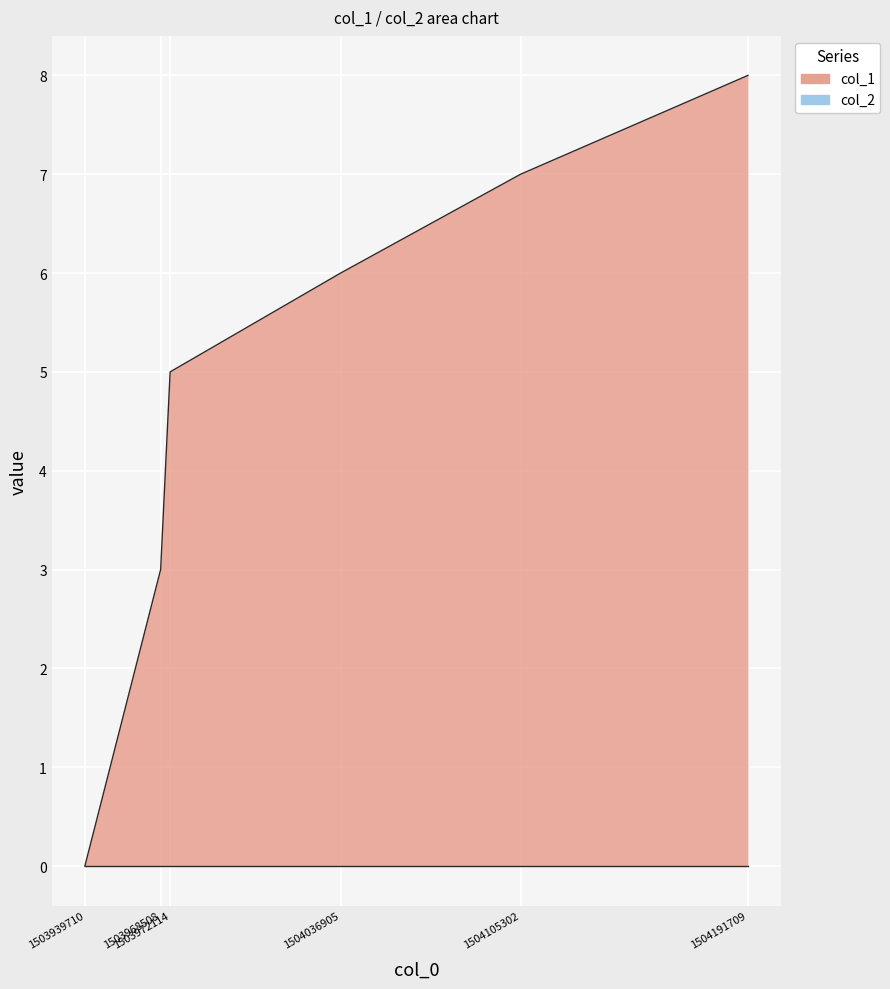

List the labels in order of value, smallest first.

1503939710, 1503968508, 1503972114, 1504036905, 1504105302, 1504191709